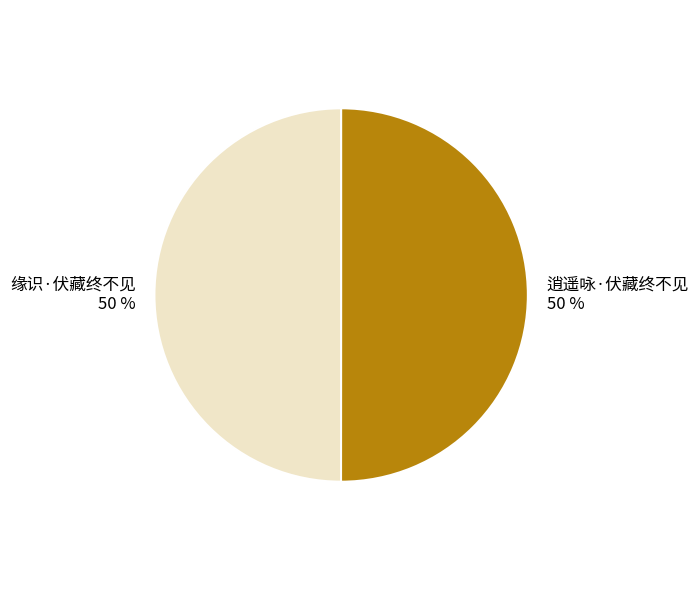

The 缘识·伏藏终不见 slice represents 59% of the pie. True or false?

False